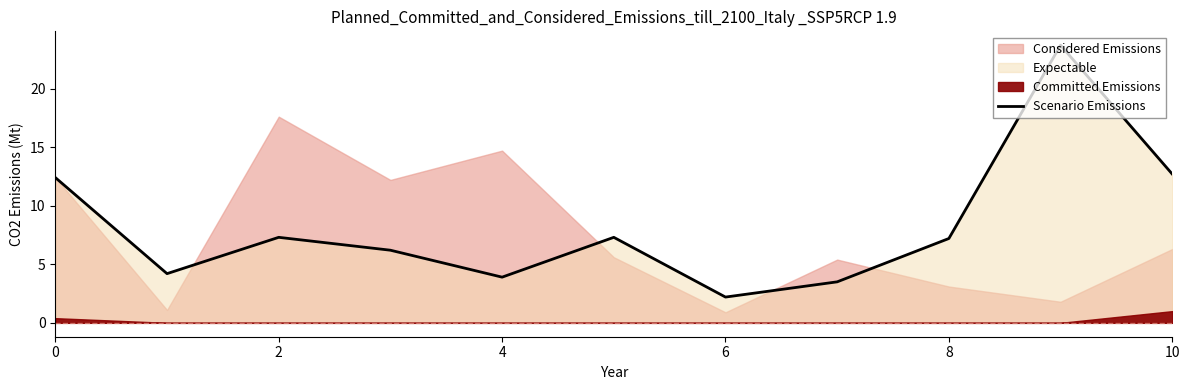

What is the maximum value shown in the chart?

23.7